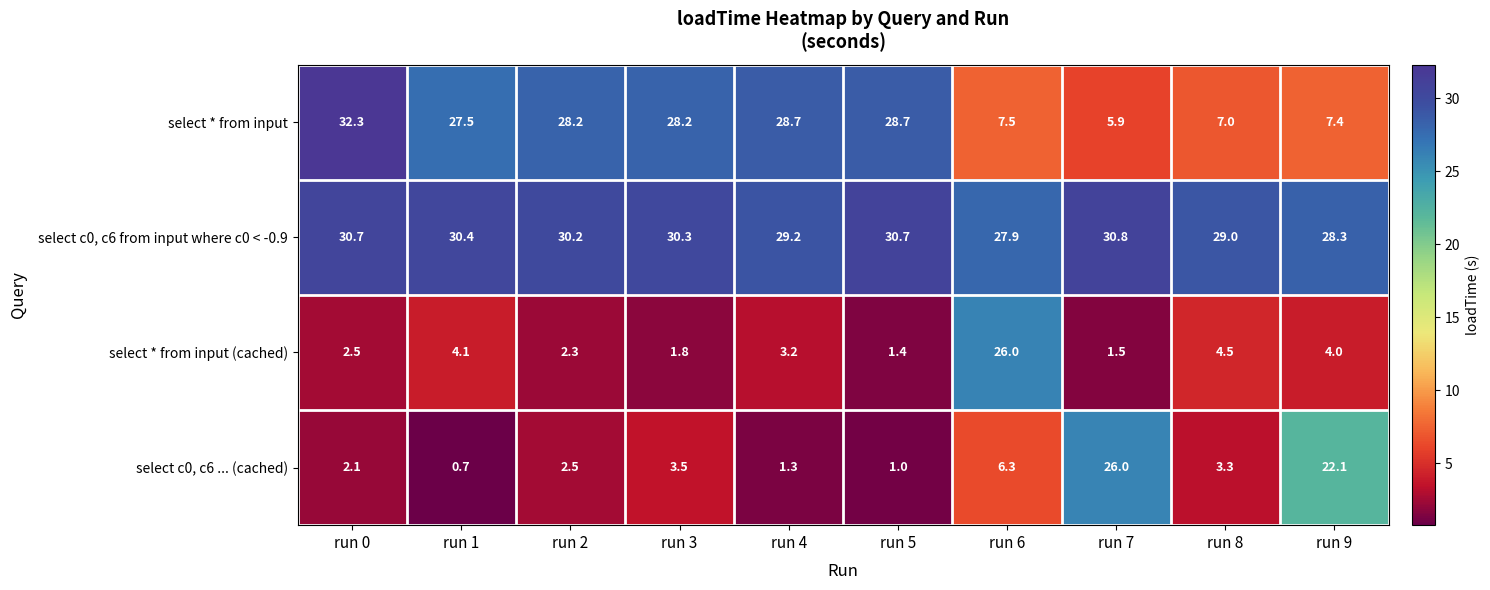

What is the difference between the select c0, c6 ... (cached) values at run 1 and run 4?

0.6